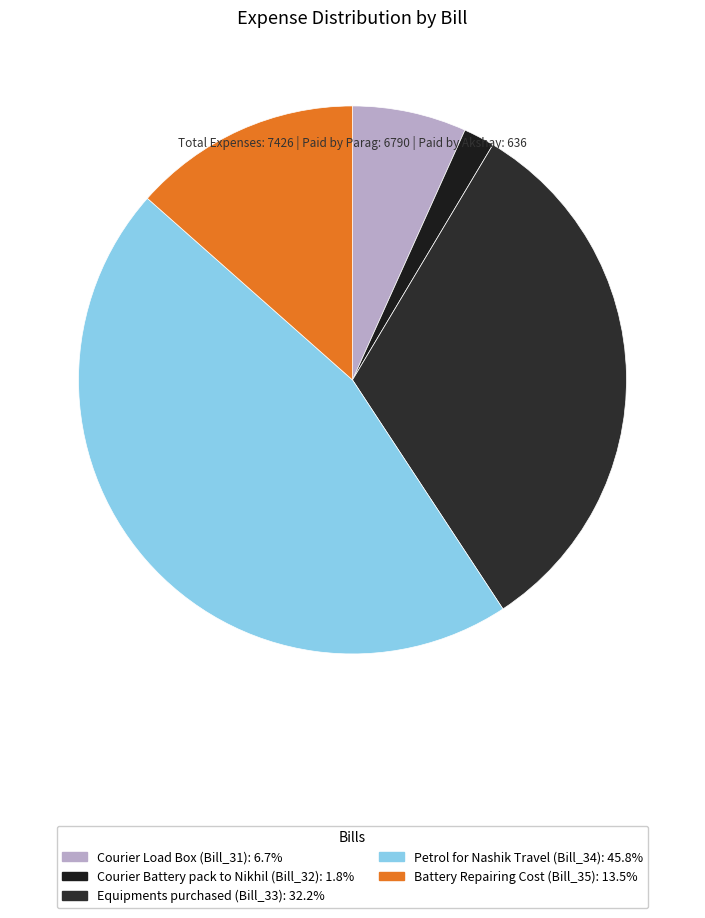

Between Equipments purchased (Bill_33) and Petrol for Nashik Travel (Bill_34), which is larger?

Petrol for Nashik Travel (Bill_34)